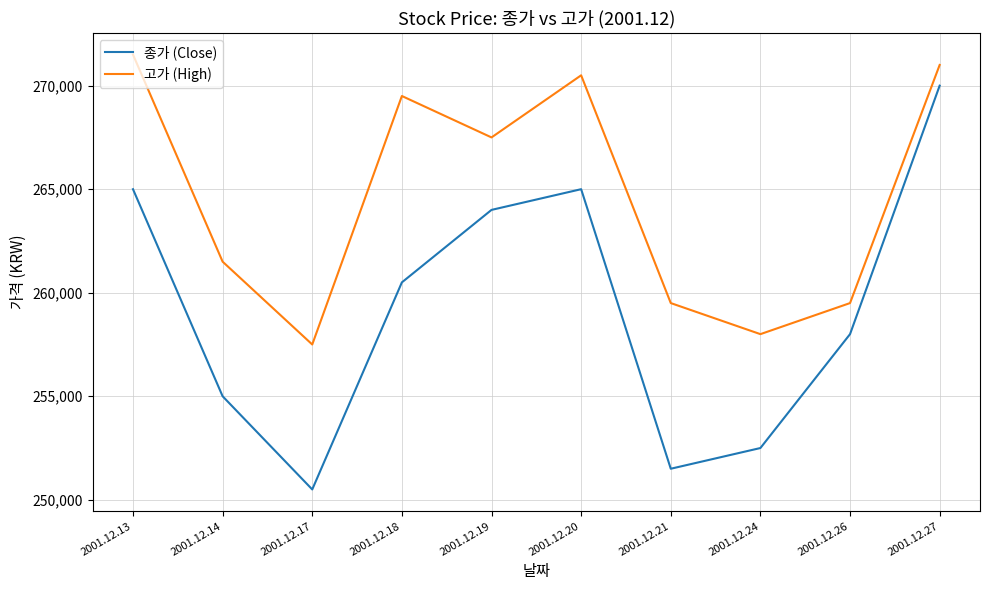

In 고가 (High), how many points are lower than both neighbors (excluding endpoints)?

3